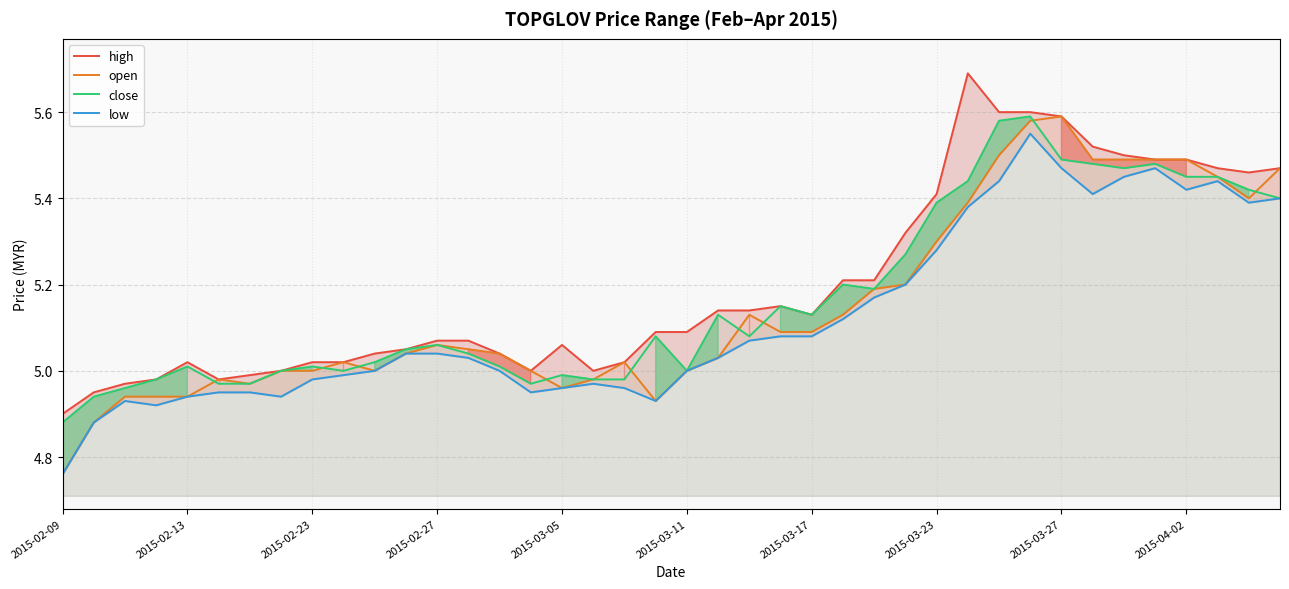

What is the spread (max minus min) of values at 39?

0.1